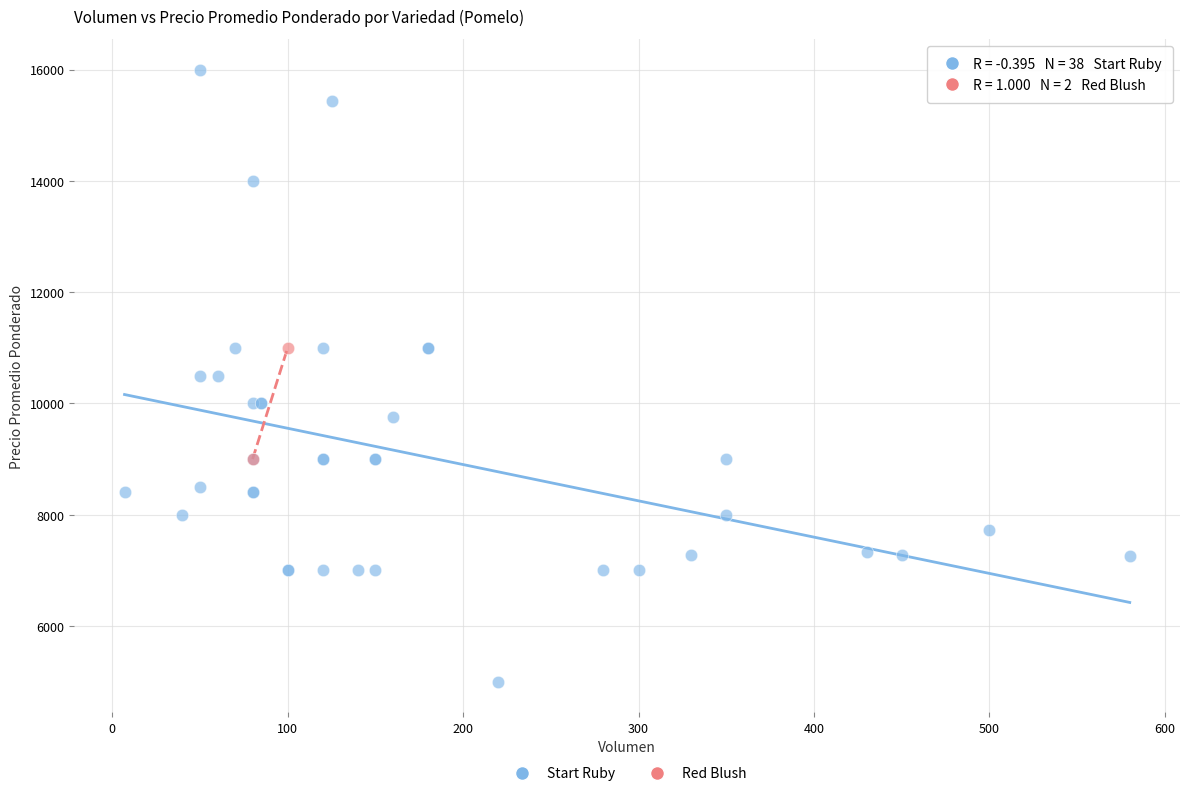

What are all the series names shown in the legend?

Start Ruby, Red Blush